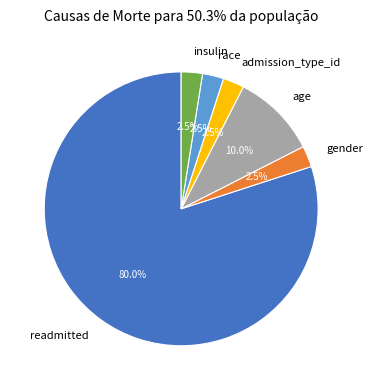

Approximately how many times larger is the value at race compared to gender?

1.0